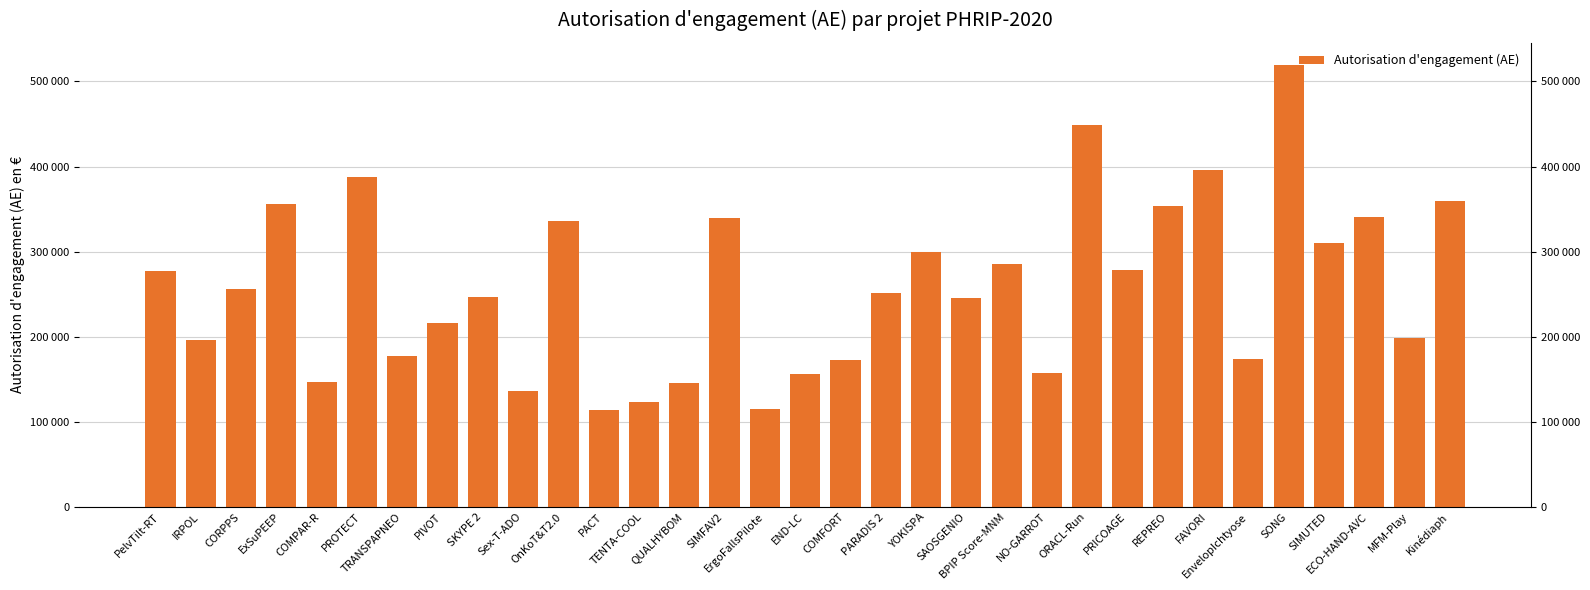

What is the smallest value displayed?

113622